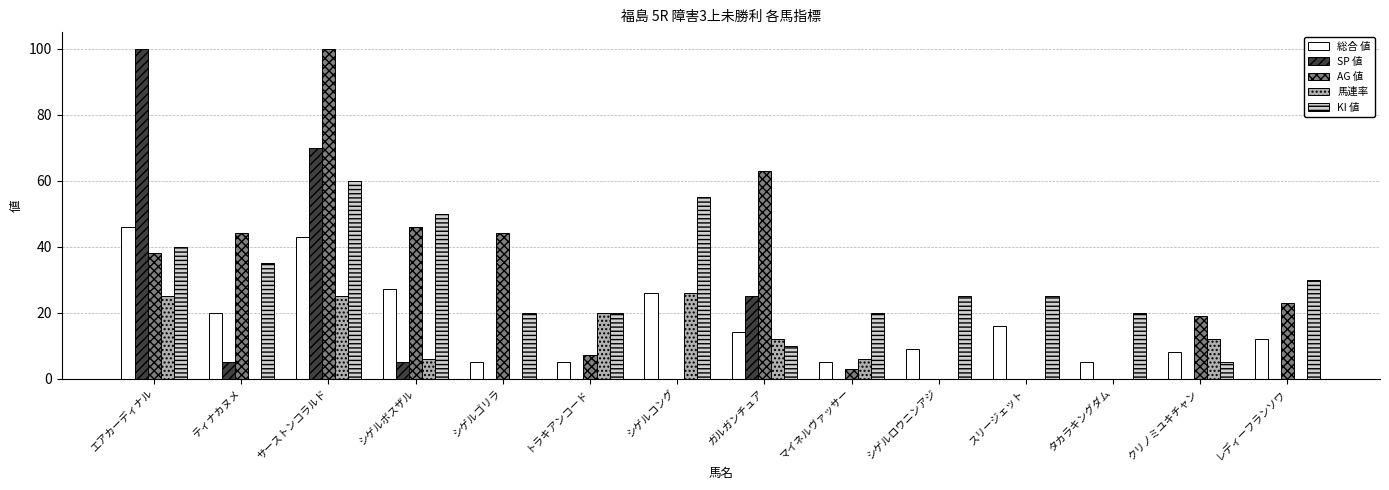

Reading left to right, what are all the values shown in this chart?

総合 値: 46	20	43	27	5	5	26	14	5	9	16	5	8	12
SP 値: 100	5	70	5	0	0	0	25	0	0	0	0	0	0
AG 値: 38	44	100	46	44	7	0	63	3	0	0	0	19	23
馬連率: 25	0	25	6	0	20	26	12	6	0	0	0	12	0
KI 値: 40	35	60	50	20	20	55	10	20	25	25	20	5	30